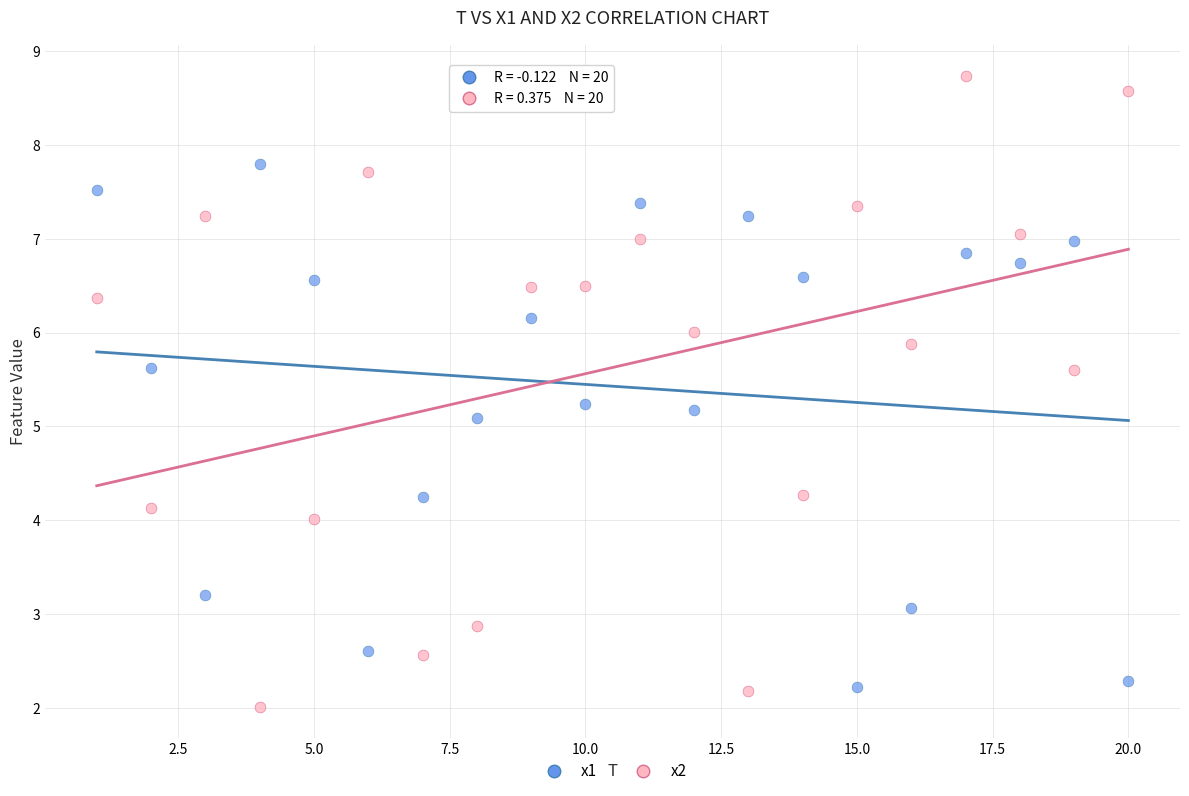

What are all the series names shown in the legend?

x1, x2